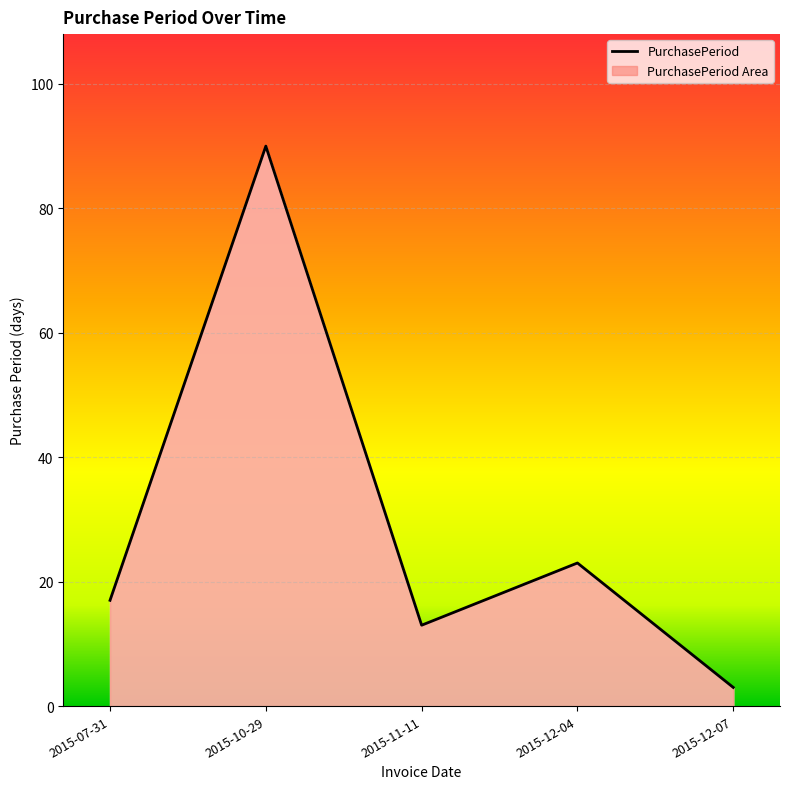

At which category does the data reach its first local valley?

2015-11-11